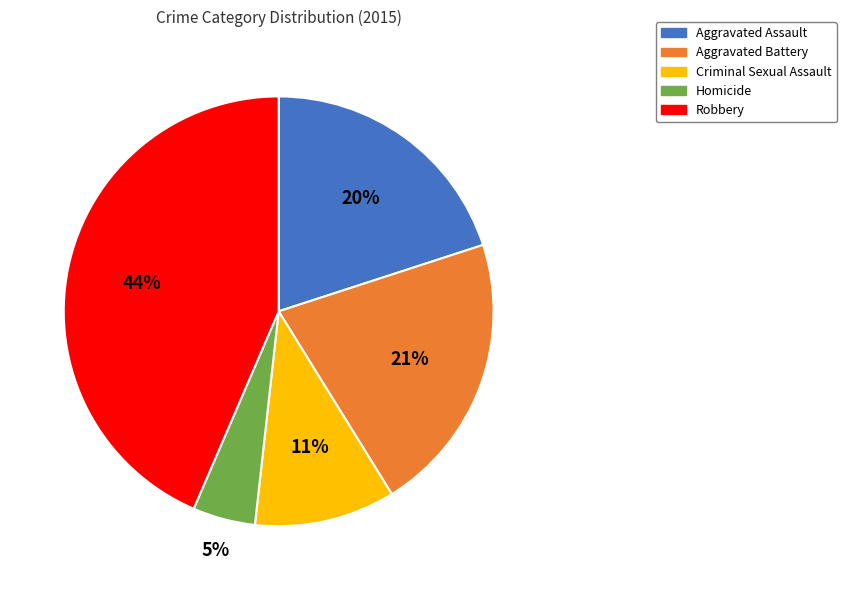

To the nearest percent, what percentage of the pie is Aggravated Battery?

21%